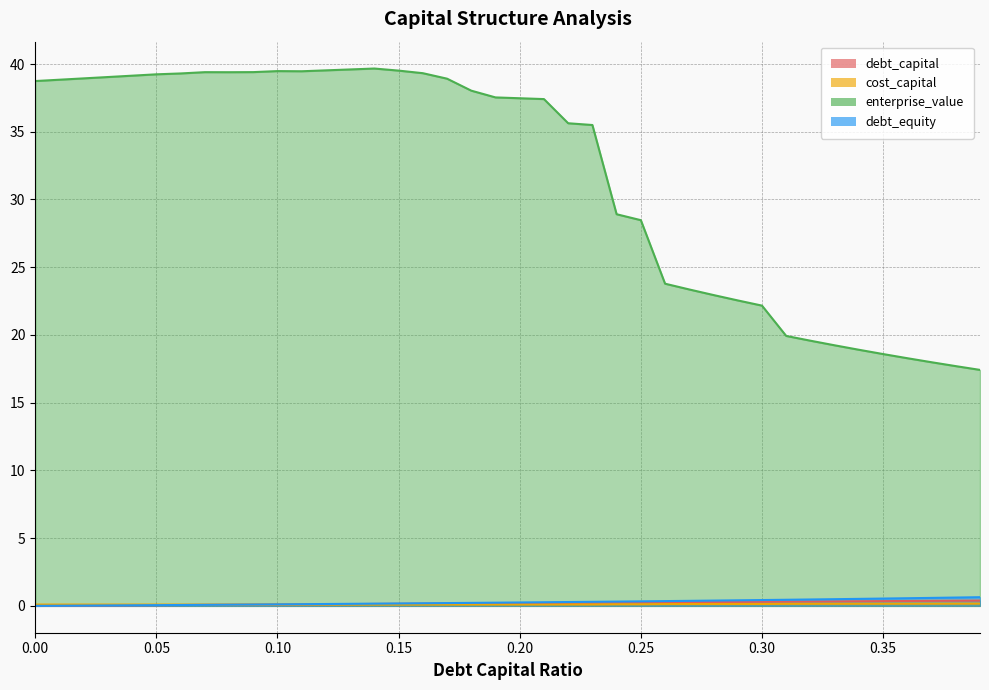

Reading left to right, list all the values displayed in this chart.

debt_capital: 0.0	0.0	0.0	0.0	0.0	0.1	0.1	0.1	0.1	0.1	0.1	0.1	0.1	0.1	0.1	0.1	0.2	0.2	0.2	0.2	0.2	0.2	0.2	0.2	0.2	0.2	0.3	0.3	0.3	0.3	0.3	0.3	0.3	0.3	0.3	0.3	0.4	0.4	0.4	0.4
cost_capital: 0.1	0.1	0.1	0.1	0.1	0.1	0.1	0.1	0.1	0.1	0.1	0.1	0.1	0.1	0.1	0.1	0.1	0.1	0.1	0.1	0.1	0.1	0.1	0.1	0.1	0.1	0.1	0.1	0.1	0.1	0.1	0.1	0.2	0.2	0.2	0.2	0.2	0.2	0.2	0.2
enterprise_value: 38.7	38.8	38.9	39.0	39.1	39.2	39.3	39.4	39.4	39.4	39.5	39.5	39.5	39.6	39.7	39.5	39.3	38.9	38.0	37.5	37.5	37.4	35.6	35.5	28.9	28.5	23.8	23.4	22.9	22.5	22.2	19.9	19.6	19.2	18.9	18.6	18.3	18.0	17.7	17.4
debt_equity: 0.0	0.0	0.0	0.0	0.0	0.1	0.1	0.1	0.1	0.1	0.1	0.1	0.1	0.1	0.2	0.2	0.2	0.2	0.2	0.2	0.2	0.3	0.3	0.3	0.3	0.3	0.4	0.4	0.4	0.4	0.4	0.4	0.5	0.5	0.5	0.5	0.6	0.6	0.6	0.6